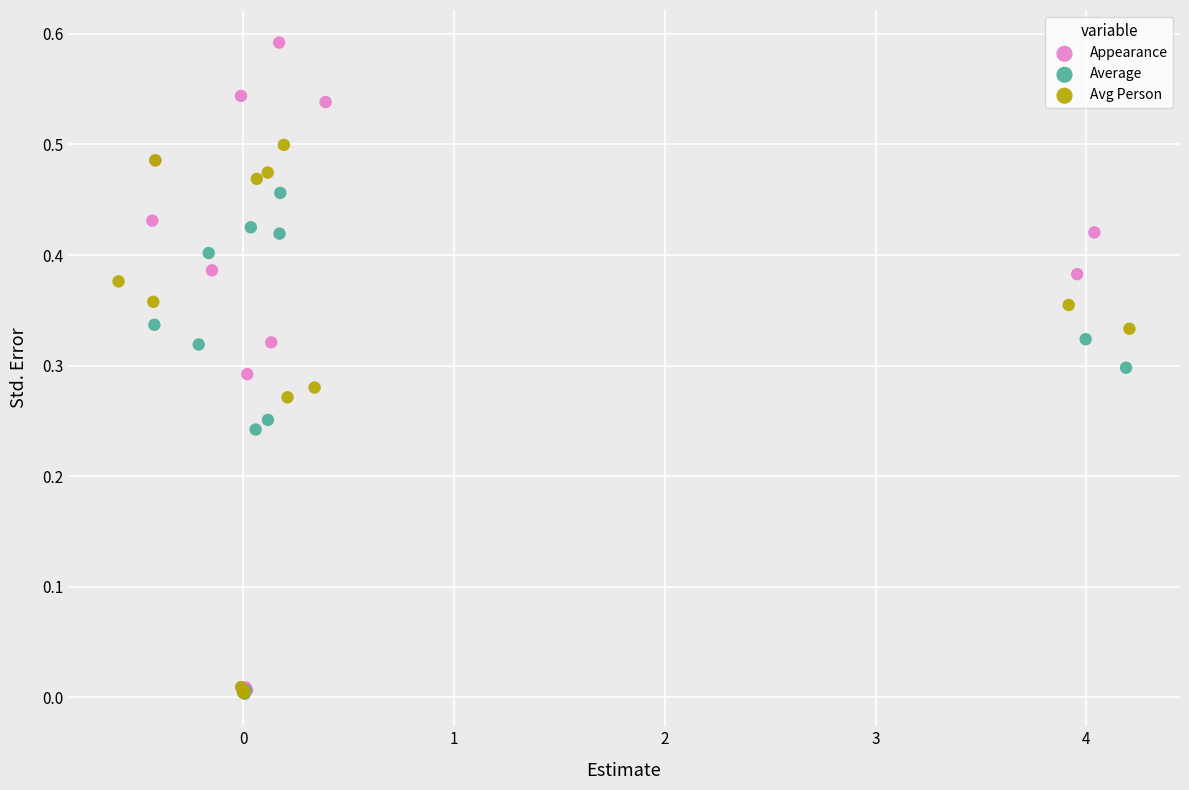

What are all the series names shown in the legend?

Appearance, Average, Avg Person